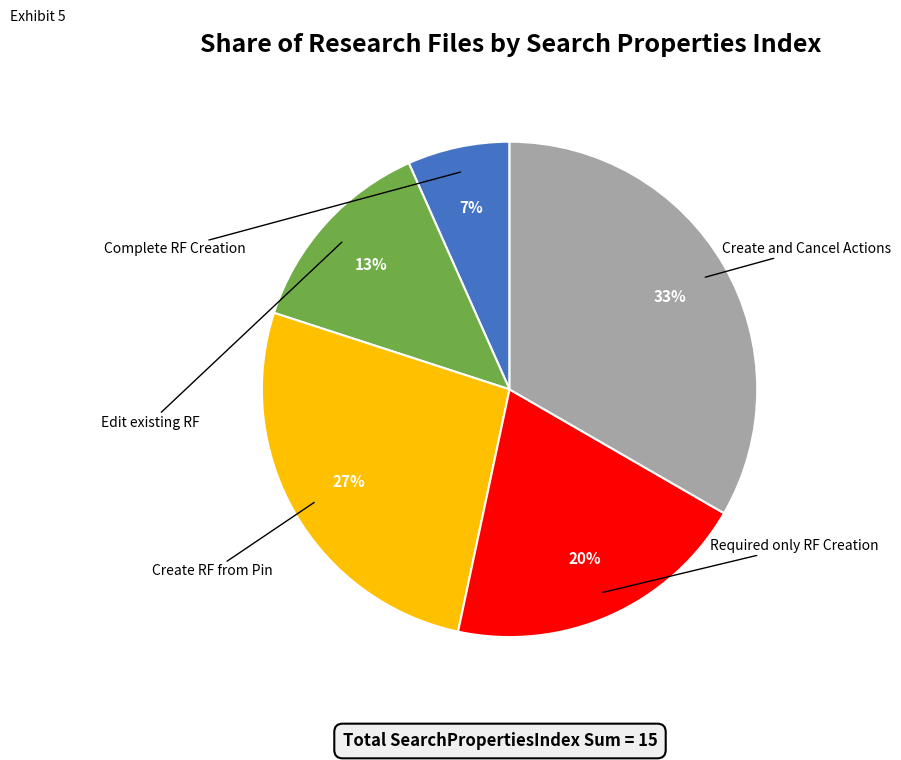

Which category has the smallest portion of the pie?

Complete RF Creation